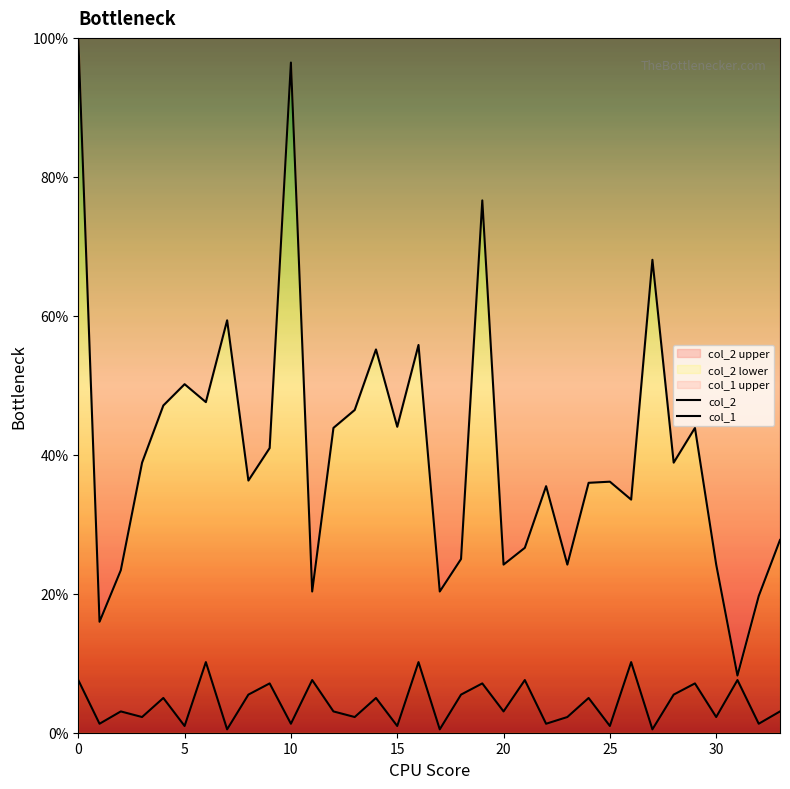

How many values in the col_1 series are below 3?

14